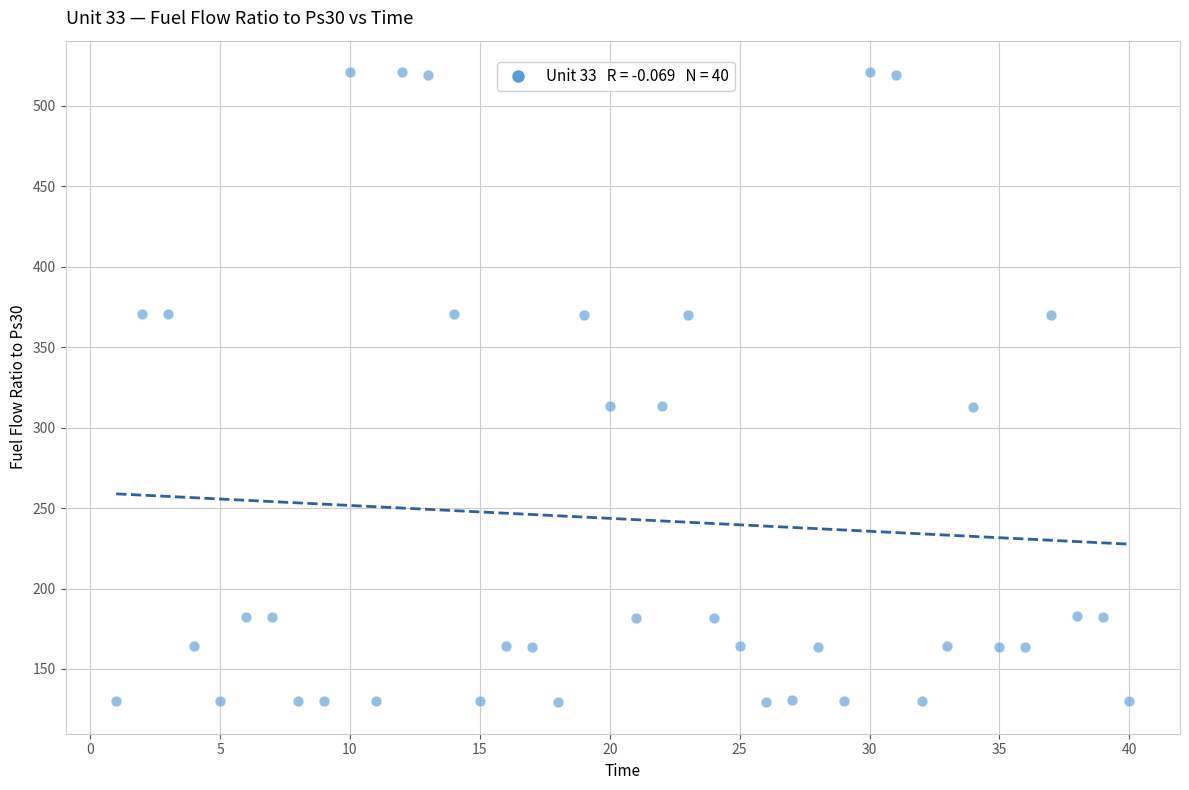

What is the range of Y values (max minus min)?

391.7